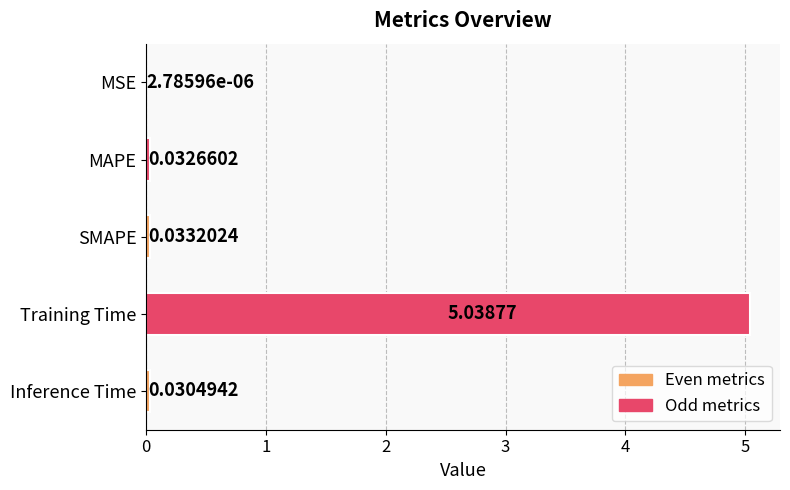

What is the average value?

1.0